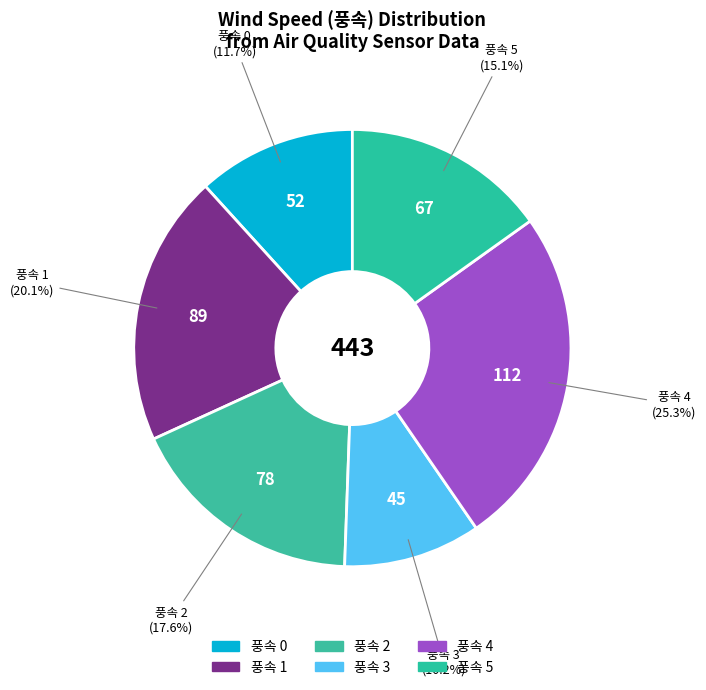

Count the number of slices in the pie.

6